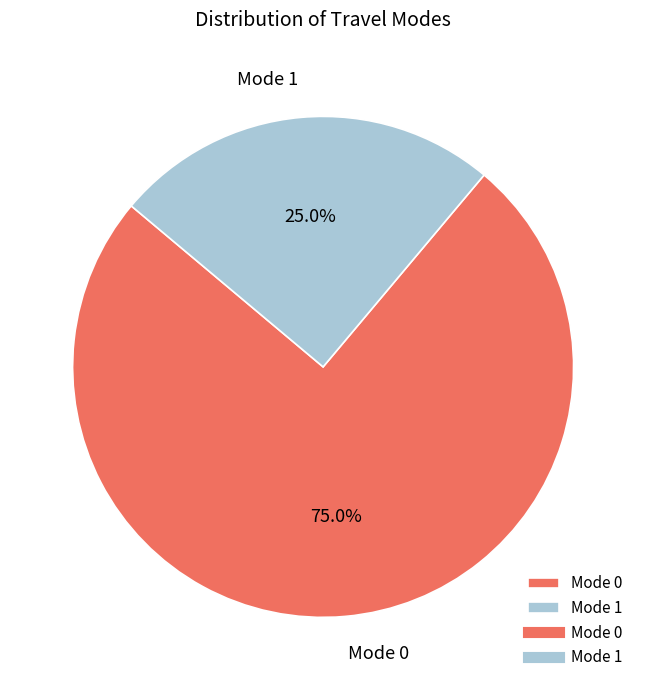

Rank the categories by value from lowest to highest.

Mode 1, Mode 0